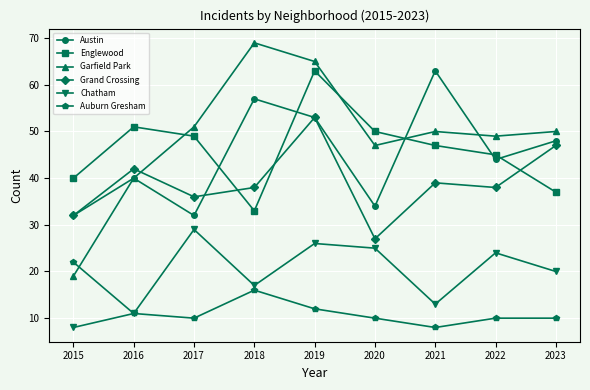

Reading left to right, transcribe all the data shown in this chart.

Austin: 2015=32	2016=40	2017=32	2018=57	2019=53	2020=34	2021=63	2022=44	2023=48
Englewood: 2015=40	2016=51	2017=49	2018=33	2019=63	2020=50	2021=47	2022=45	2023=37
Garfield Park: 2015=19	2016=40	2017=51	2018=69	2019=65	2020=47	2021=50	2022=49	2023=50
Grand Crossing: 2015=32	2016=42	2017=36	2018=38	2019=53	2020=27	2021=39	2022=38	2023=47
Chatham: 2015=8	2016=11	2017=29	2018=17	2019=26	2020=25	2021=13	2022=24	2023=20
Auburn Gresham: 2015=22	2016=11	2017=10	2018=16	2019=12	2020=10	2021=8	2022=10	2023=10